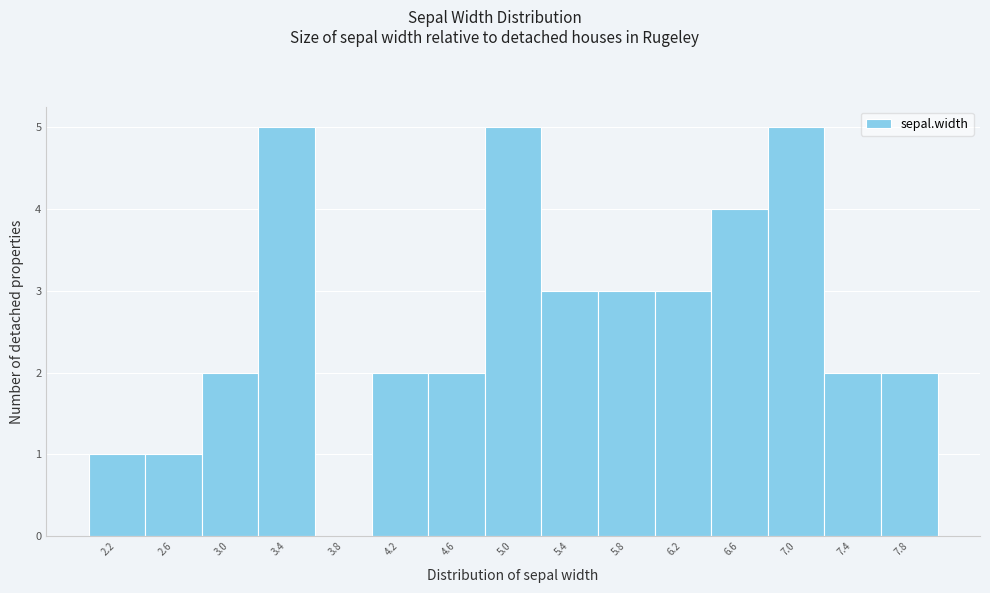

Reading left to right, list every bar in this chart as the range it spans on the x-axis followed by its height. The values are not printed on the chart, so give them approximately, as read against the axis.

2.0 to 2.4: 1
2.4 to 2.8: 1
2.8 to 3.2: 2
3.2 to 3.6: 5
3.6 to 4.0: 0
4.0 to 4.4: 2
4.4 to 4.8: 2
4.8 to 5.2: 5
5.2 to 5.6: 3
5.6 to 6.0: 3
6.0 to 6.4: 3
6.4 to 6.8: 4
6.8 to 7.2: 5
7.2 to 7.6: 2
7.6 to 8.0: 2